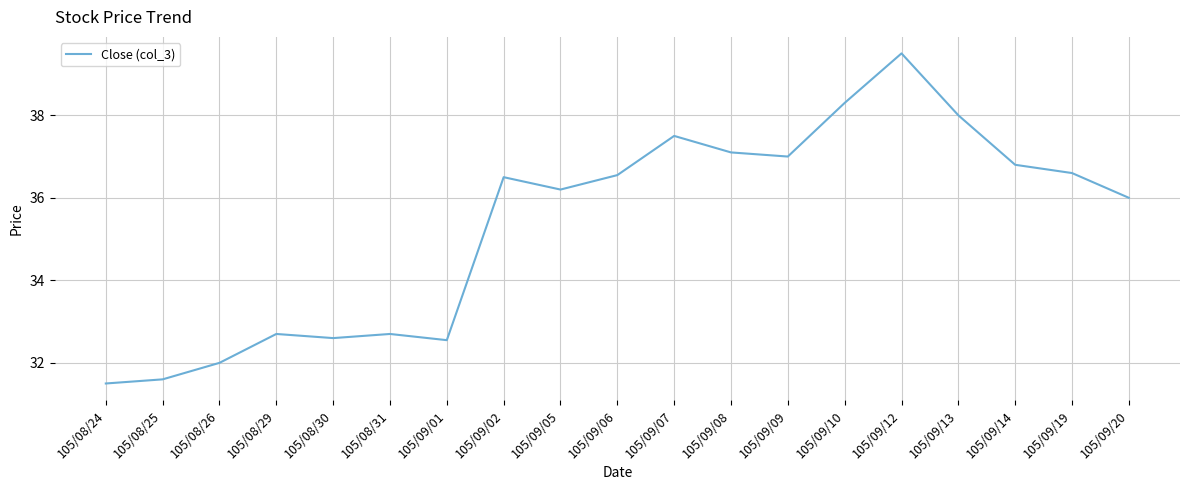

What is the difference between the maximum and minimum values?

8.0